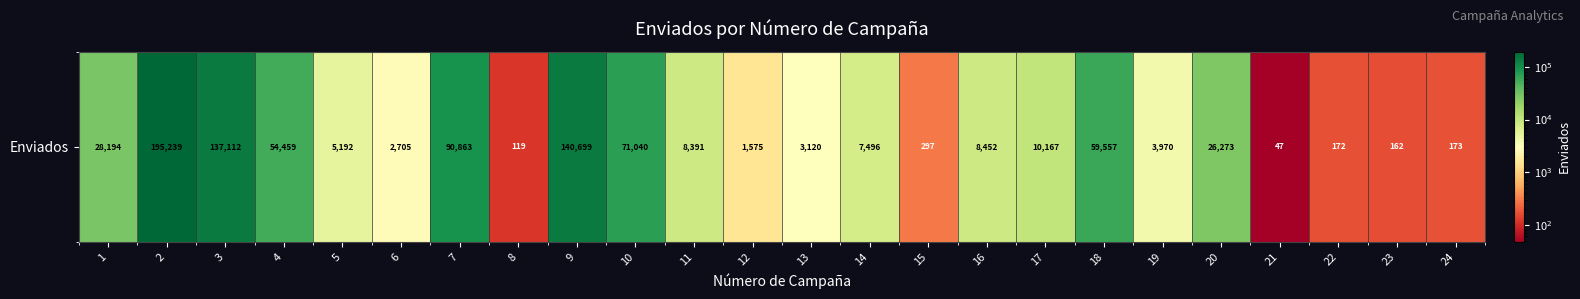

What is the difference between the maximum and second lowest values?

195120